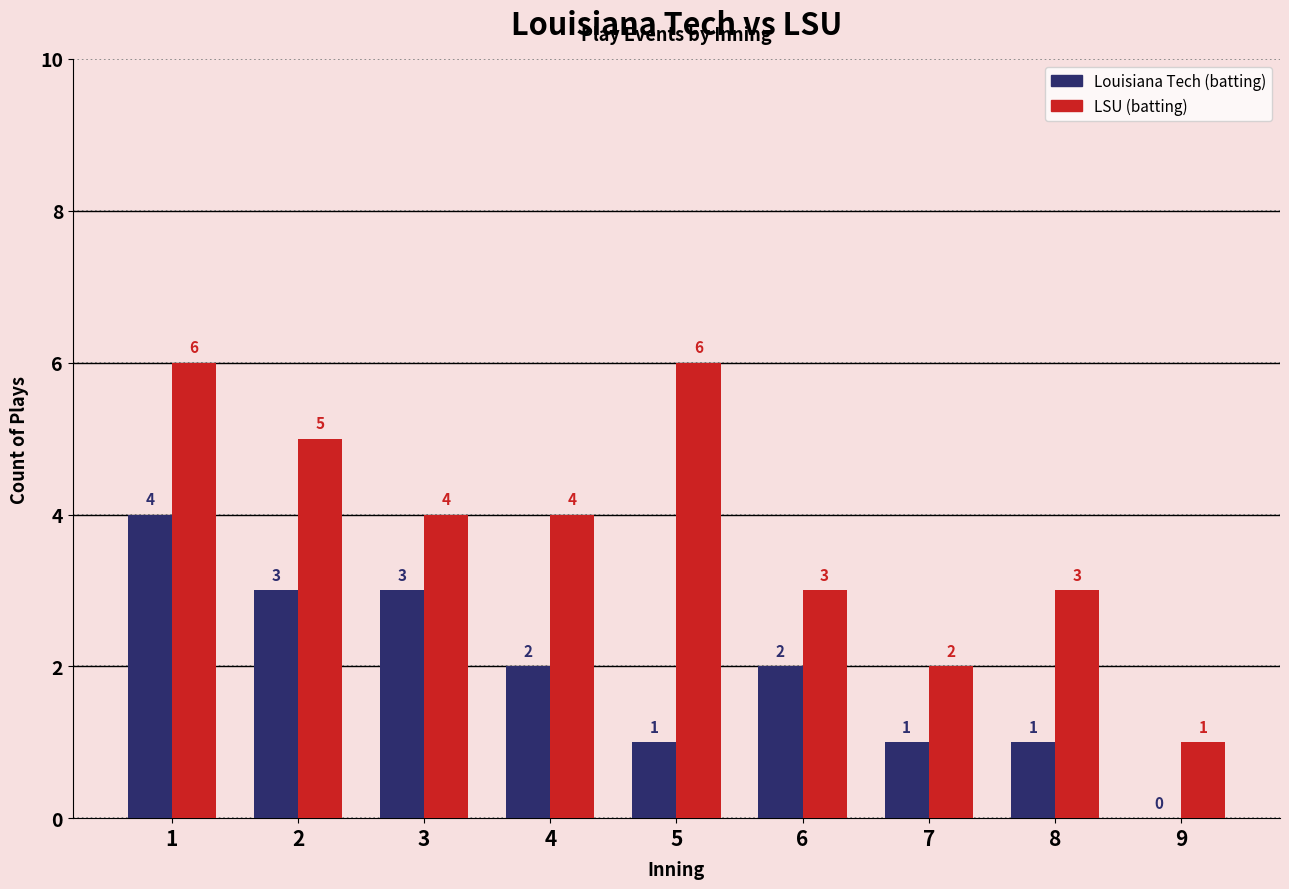

What is the sum of the LSU (batting) values at 6 and 9?

4